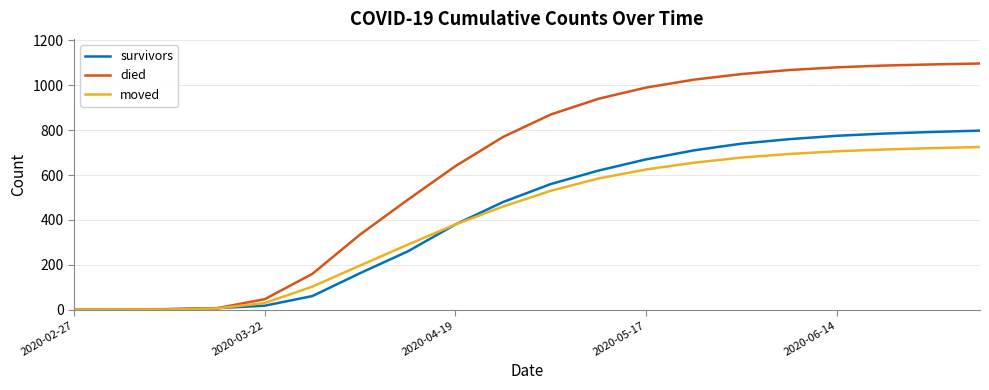

Which series has the largest range (max minus min)?

died